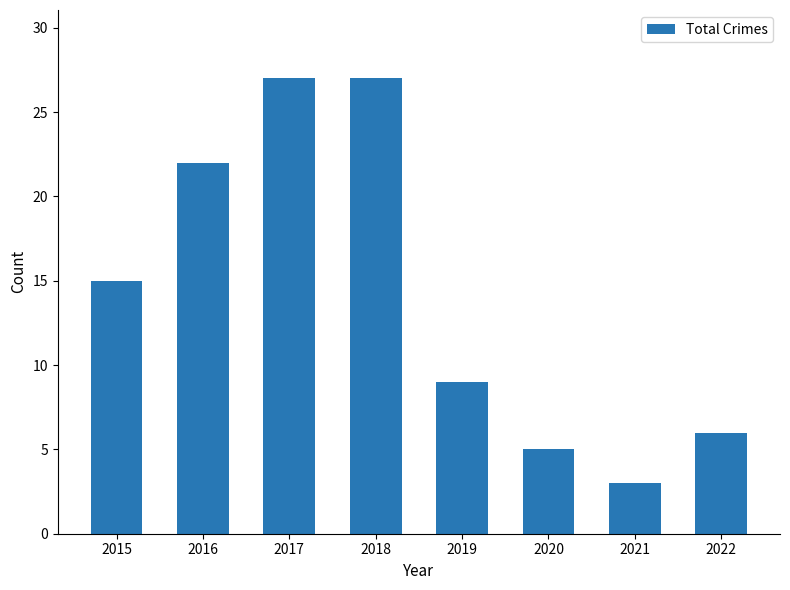

What is the greatest value displayed?

27